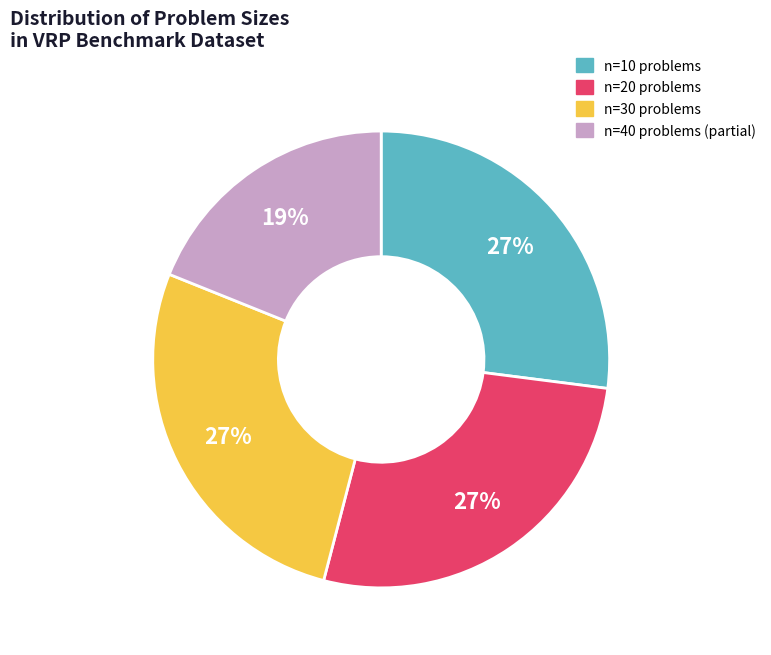

Count the number of slices in the pie.

4